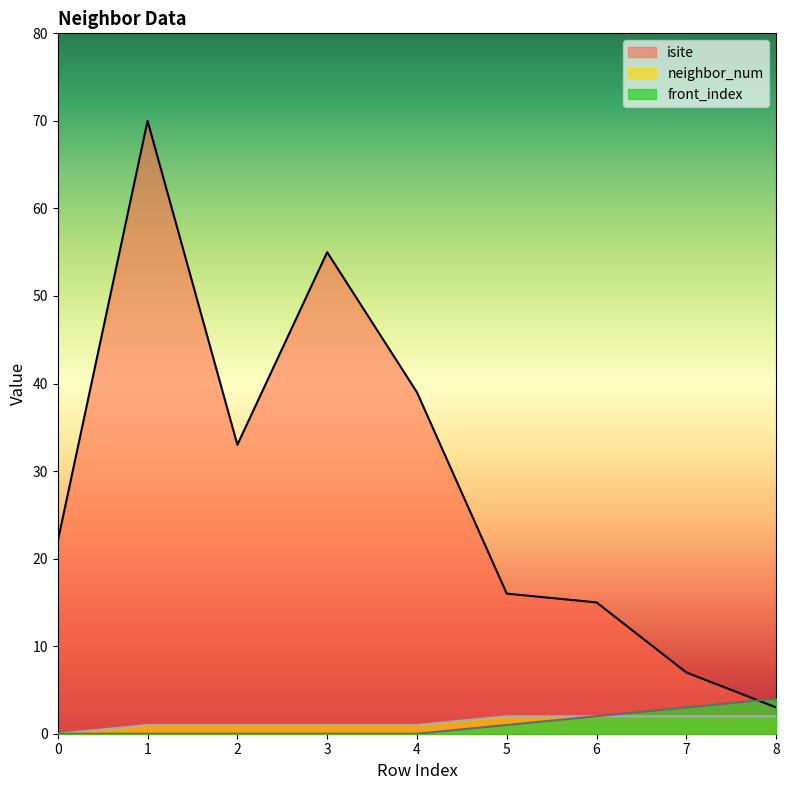

The value of isite at 5 is 16. True or false?

True